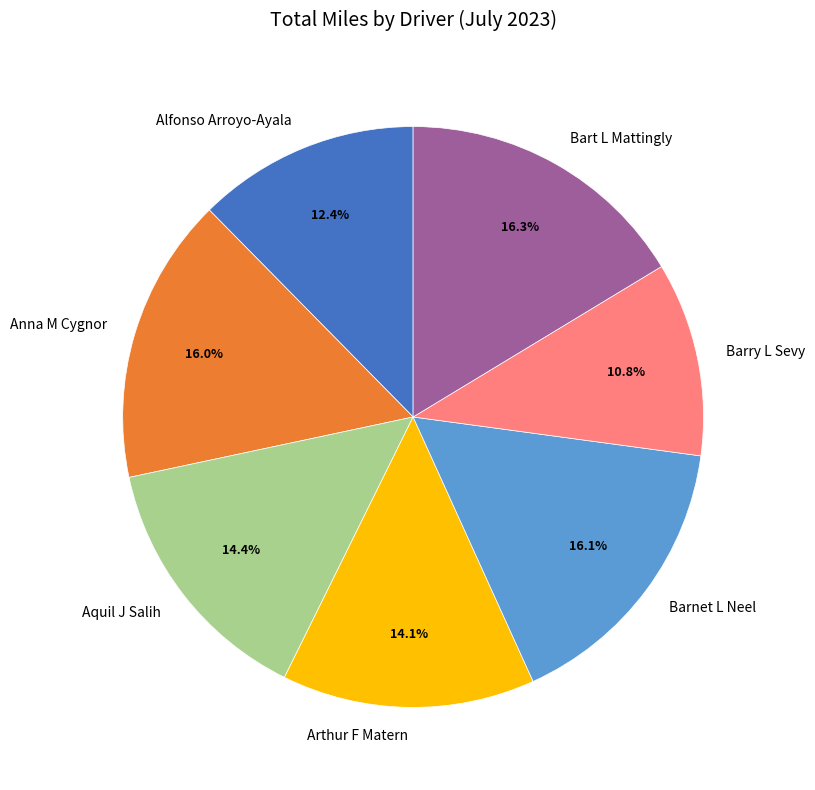

Is the sum of Arthur F Matern and Barry L Sevy greater than half?

No